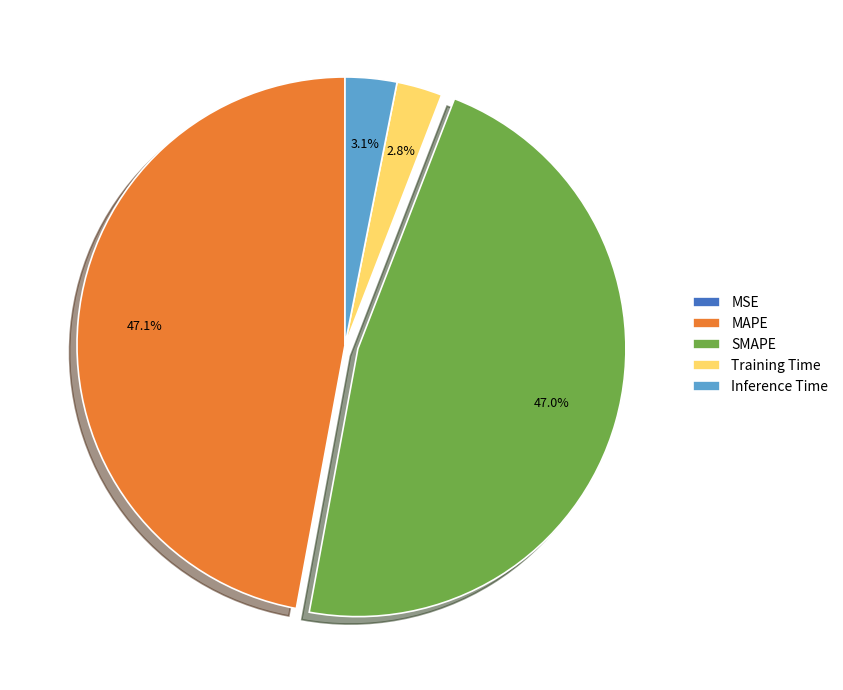

Does any single category account for the majority?

No